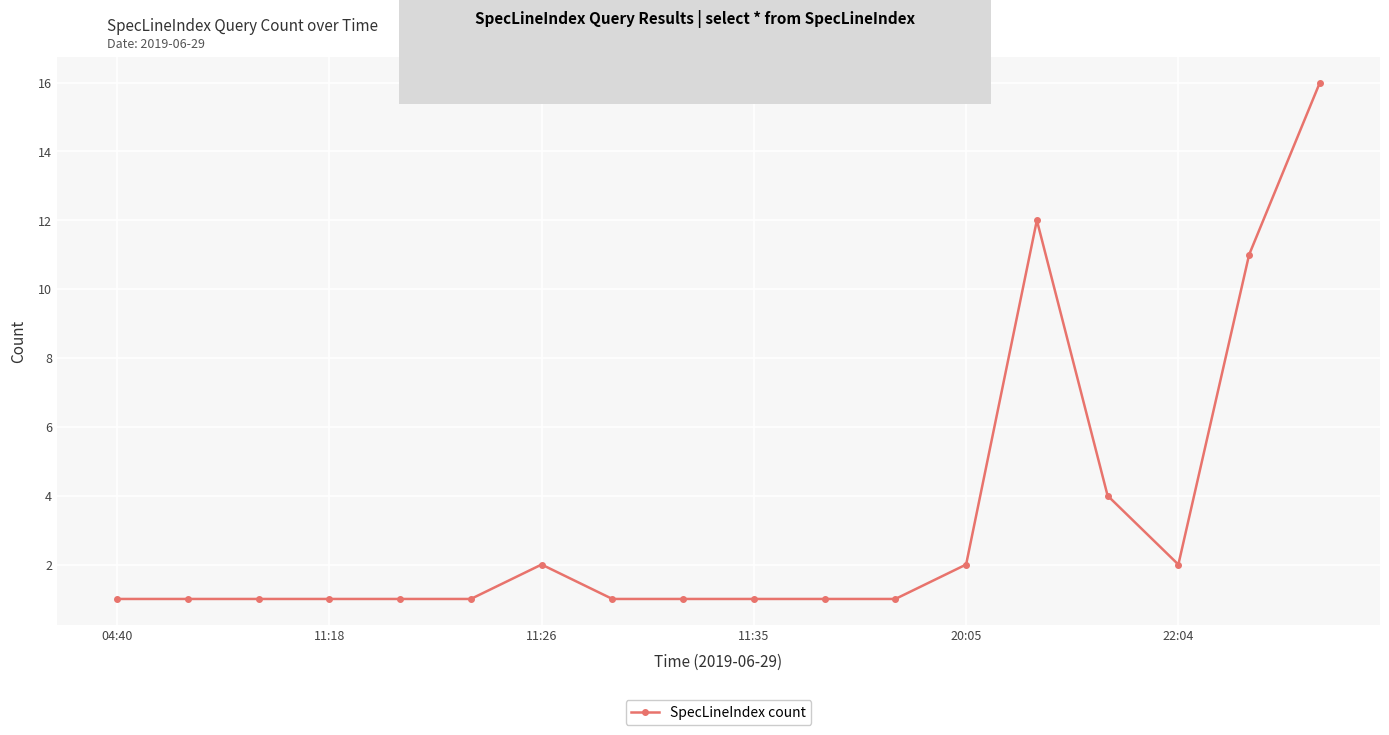

What is the difference between the second highest and minimum values?

11